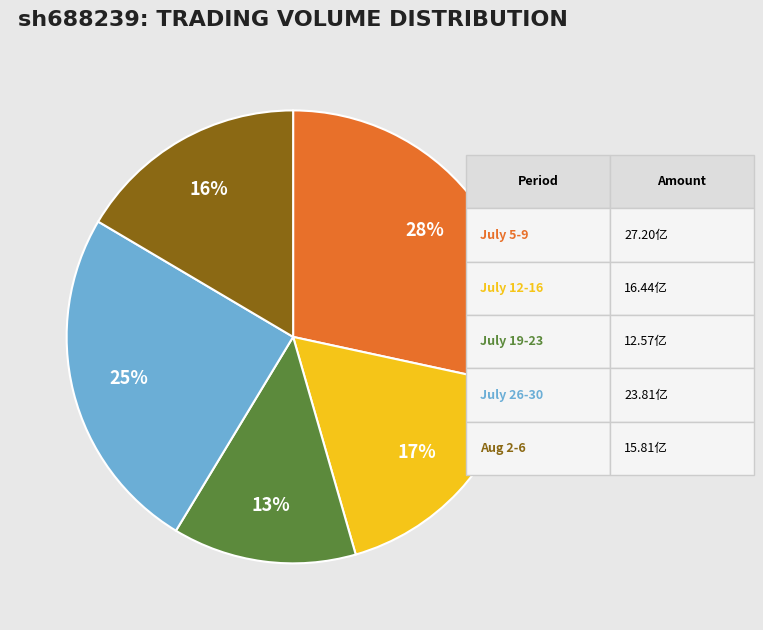

Is there a majority slice in this chart?

No